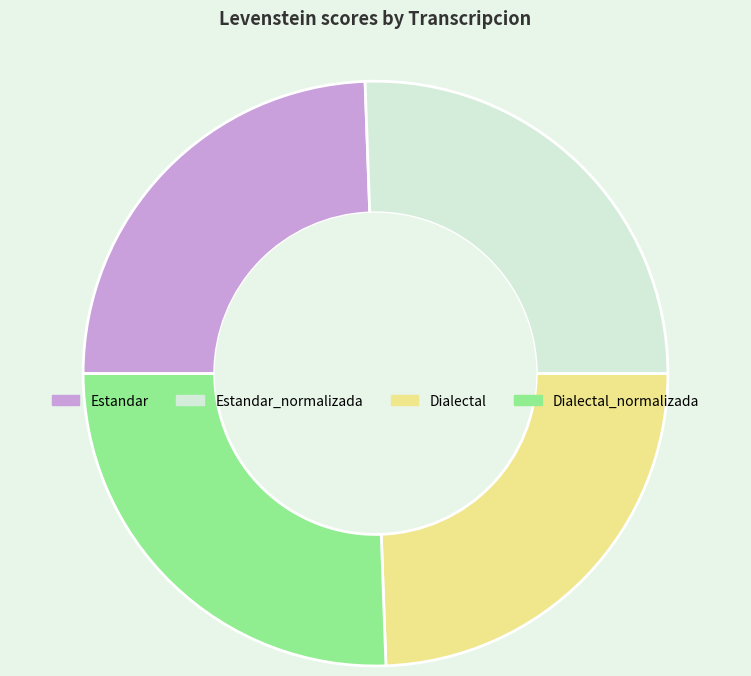

True or false: Dialectal_normalizada accounts for 26% of the total.

True